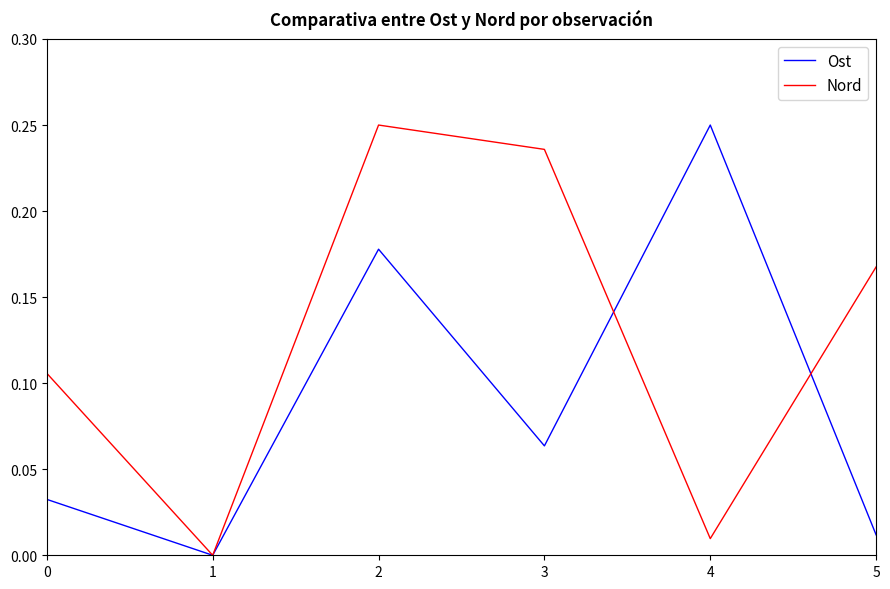

Which series changed the most between 1 and 5?

Nord